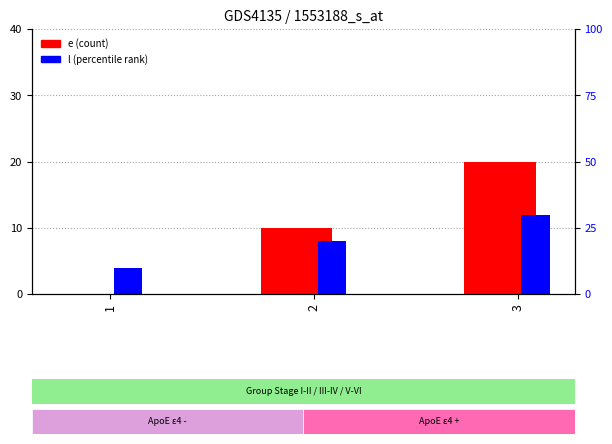

The e series shows 8 at 1. True or false?

False